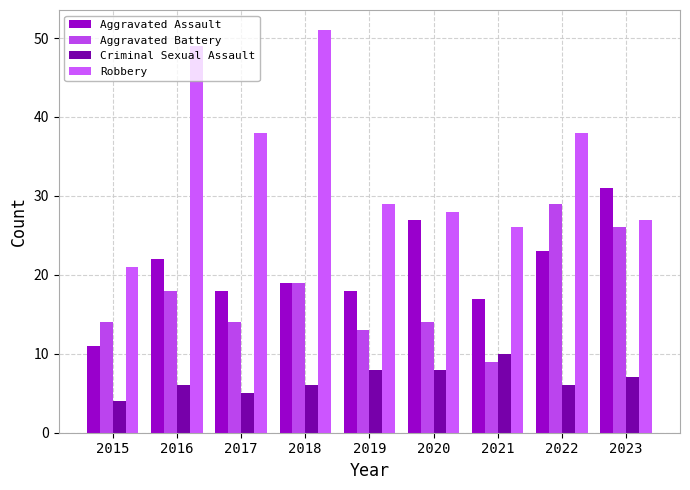

How many values in the Robbery series are below 29?

4